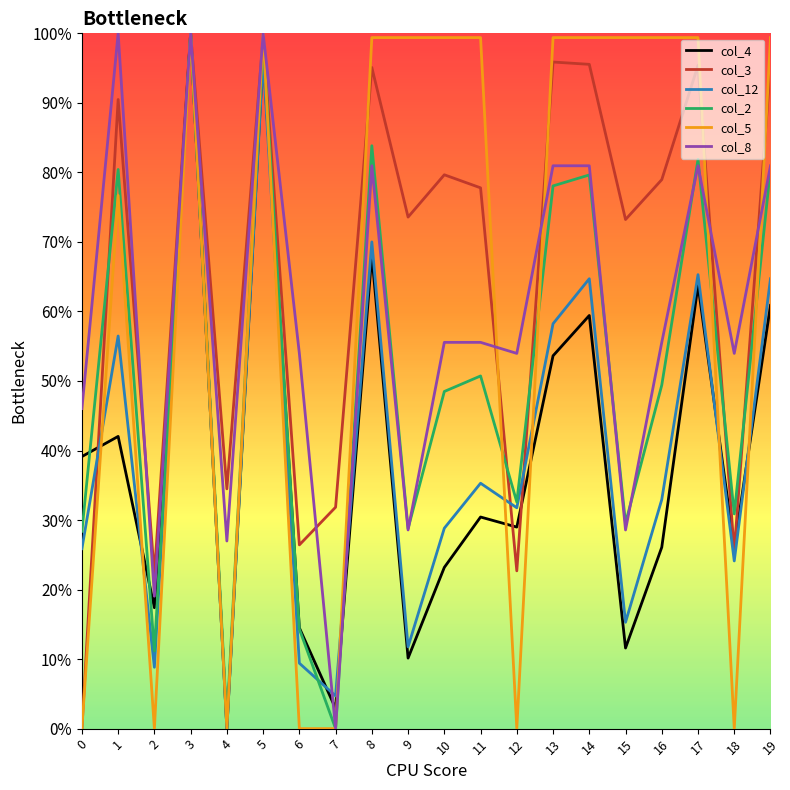

What are all the series names shown in the legend?

col_4, col_3, col_12, col_2, col_5, col_8